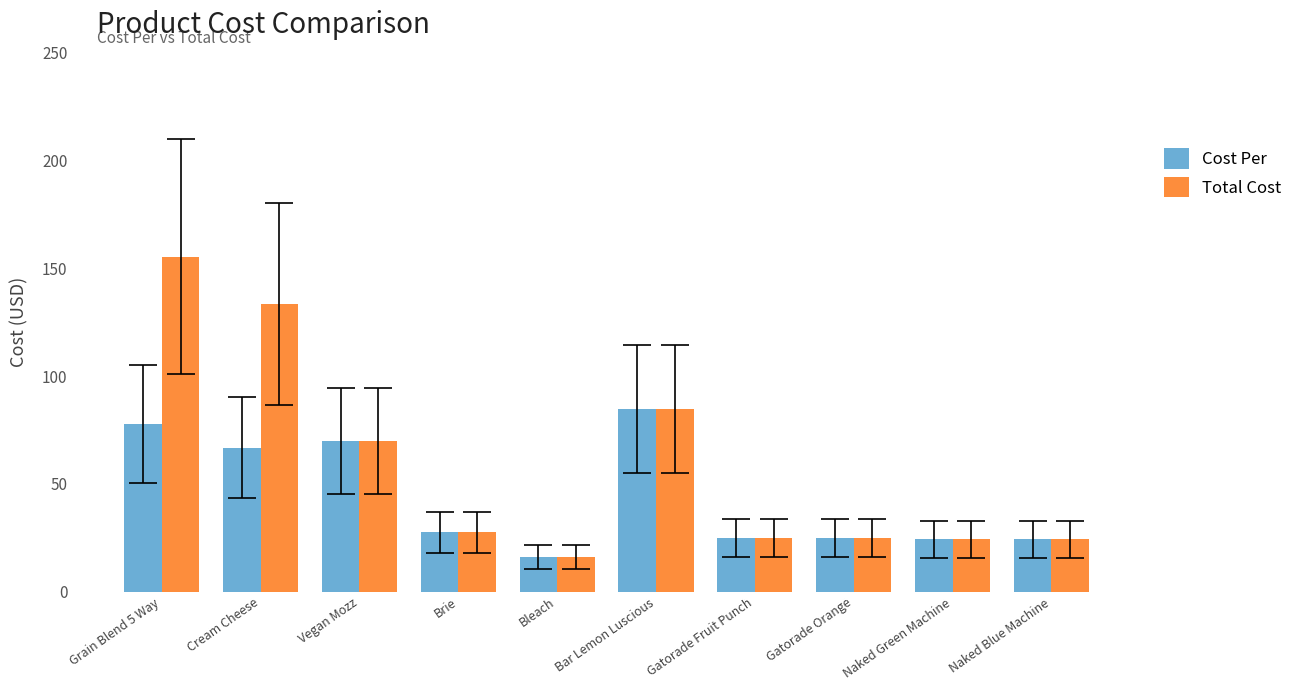

Which series has the widest spread of values?

Total Cost